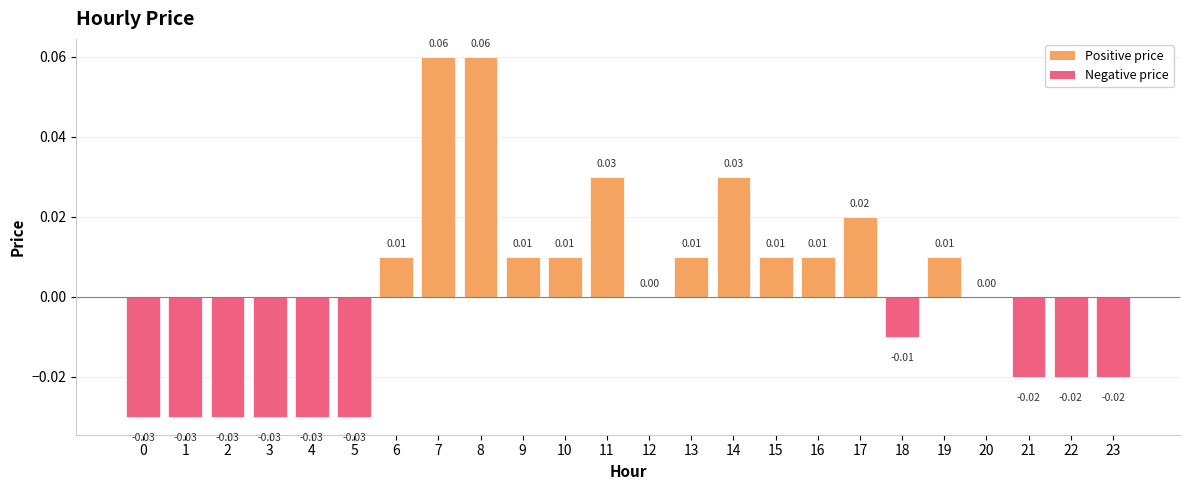

Are the bars grouped side by side (vs. stacked)?

No